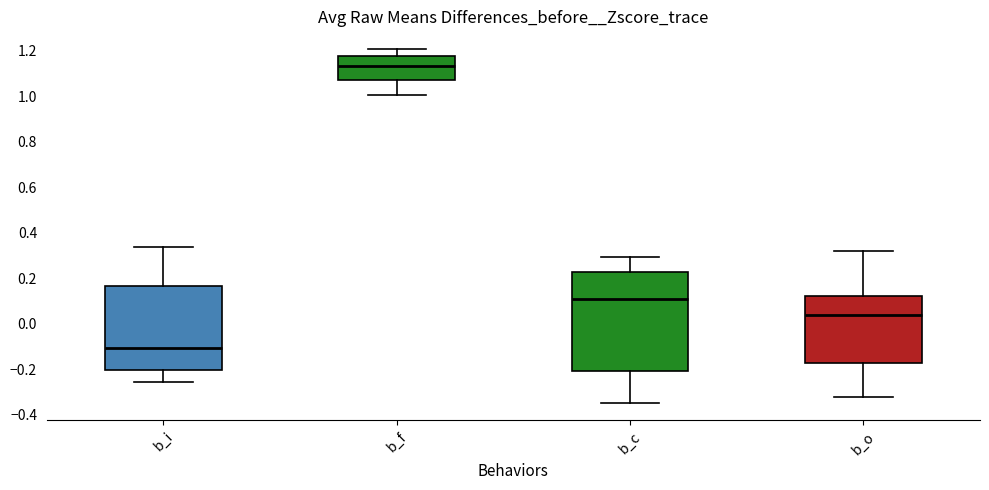

Reading left to right, read every box against the y-axis: the position of its median line, the range the box covers, and the ends of its whiskers. The values are not printed on the chart, so give them approximately, as read against the axis.

b_i: median -0.10, box -0.20 to 0.16, whiskers -0.26 to 0.34
b_f: median 1.14, box 1.08 to 1.18, whiskers 1.00 to 1.20
b_c: median 0.10, box -0.20 to 0.22, whiskers -0.34 to 0.30
b_o: median 0.04, box -0.18 to 0.12, whiskers -0.32 to 0.32